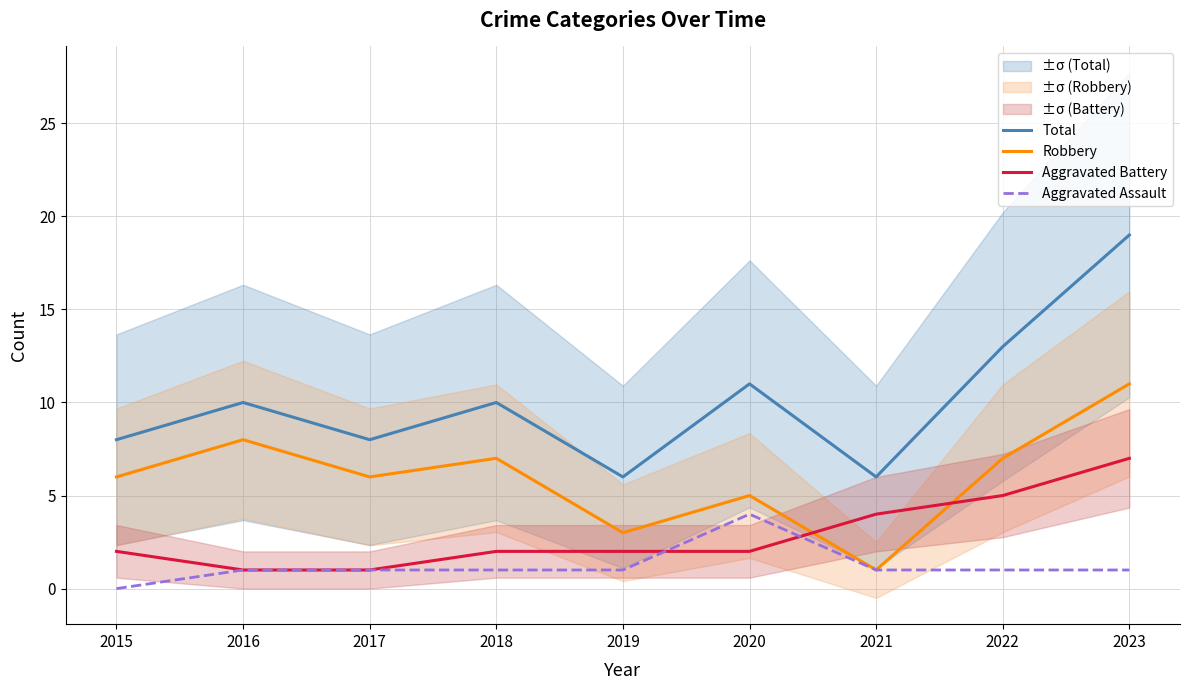

True or false: Aggravated Assault and Aggravated Battery cross at least once.

True